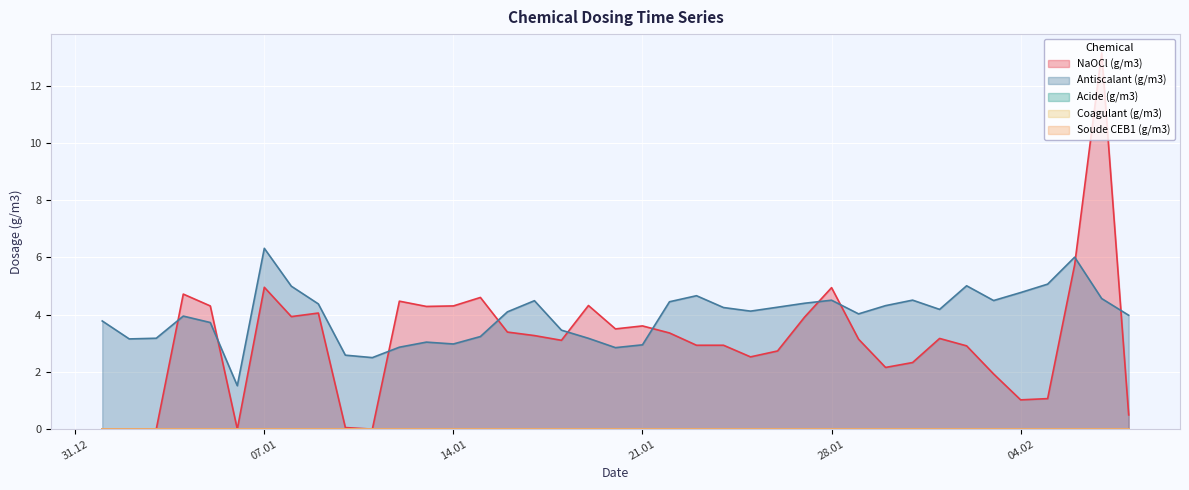

Does the chart display data point markers on the line(s)?

No